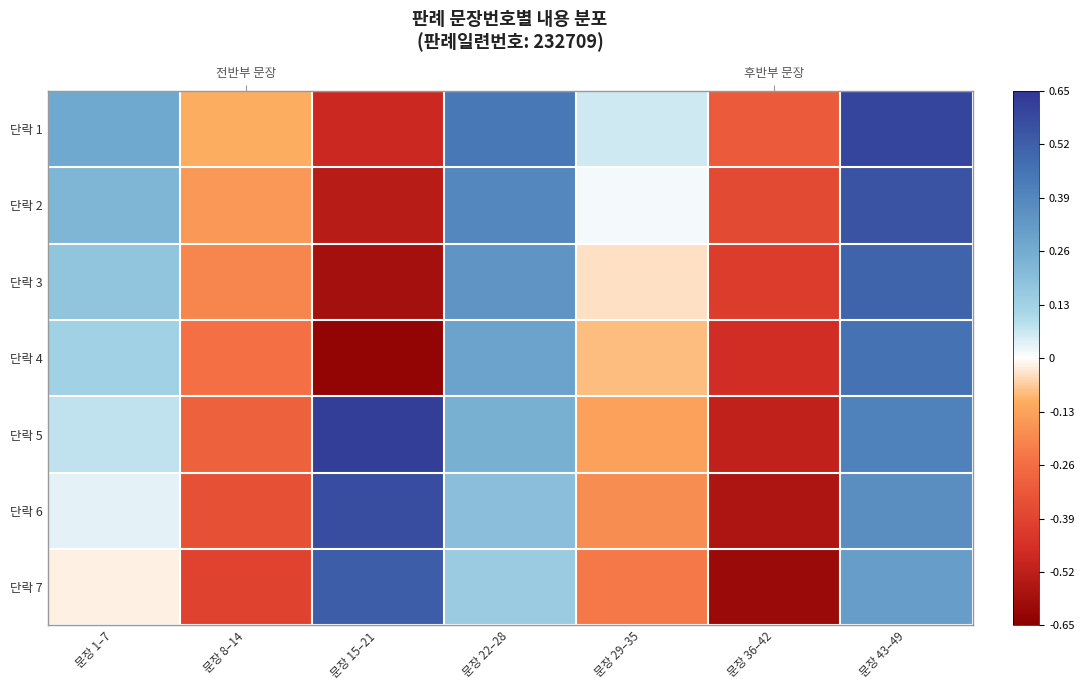

Which series has the widest spread of values?

단락 5